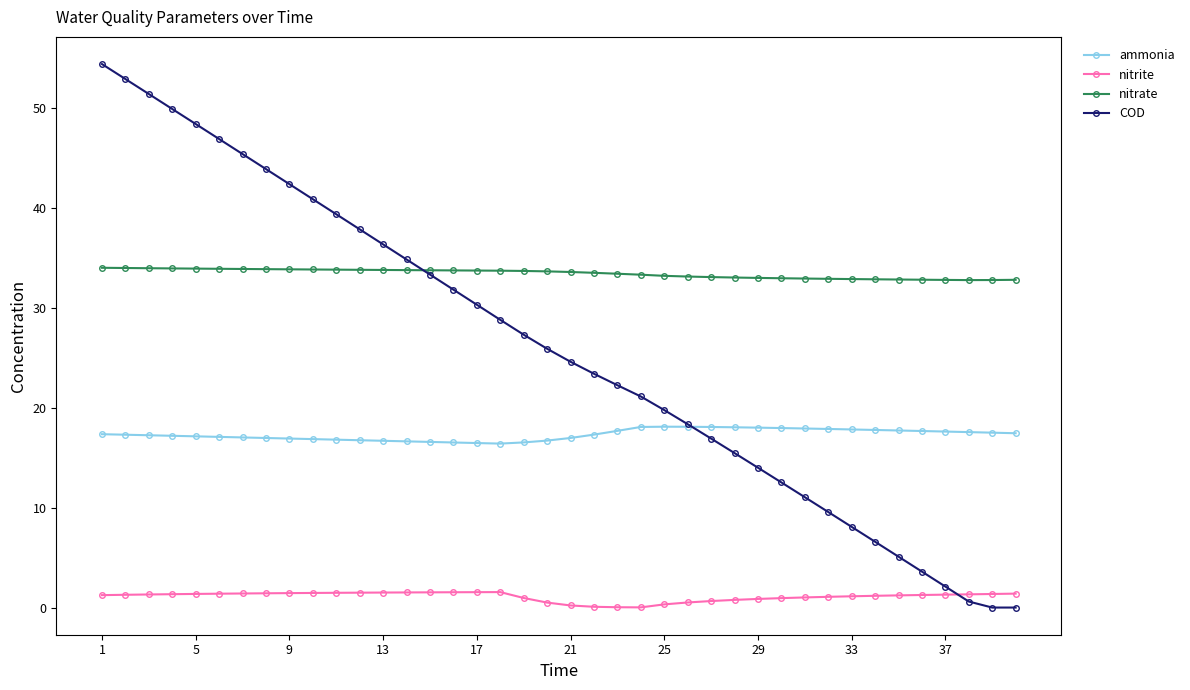

Which series has the largest range (max minus min)?

COD